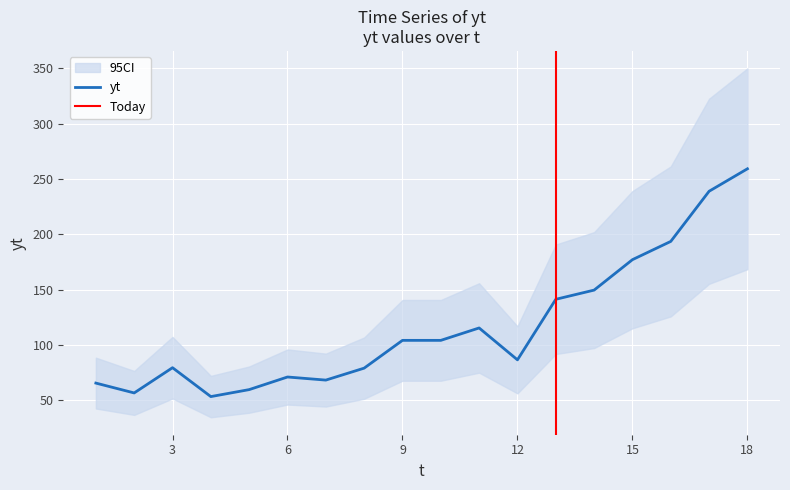

Where is the data nearest to the value 156?

14